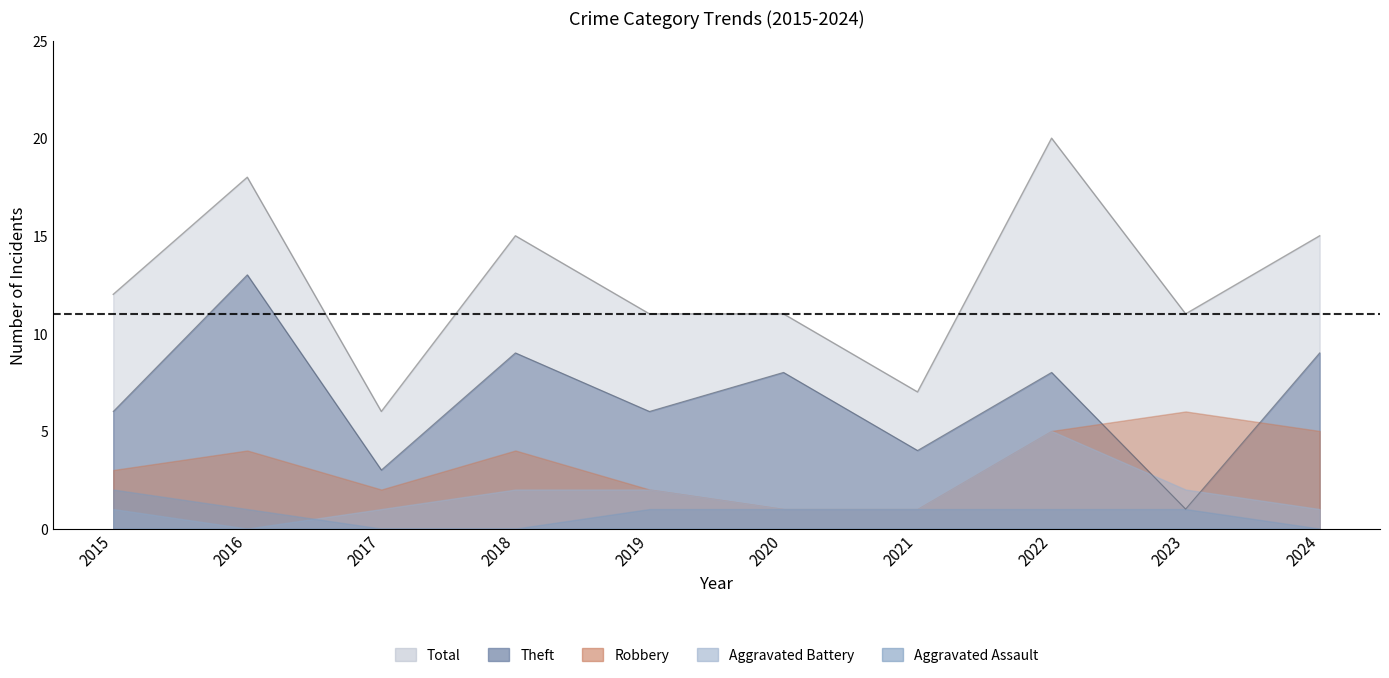

Between 2016 and 2023, which is larger?

2016